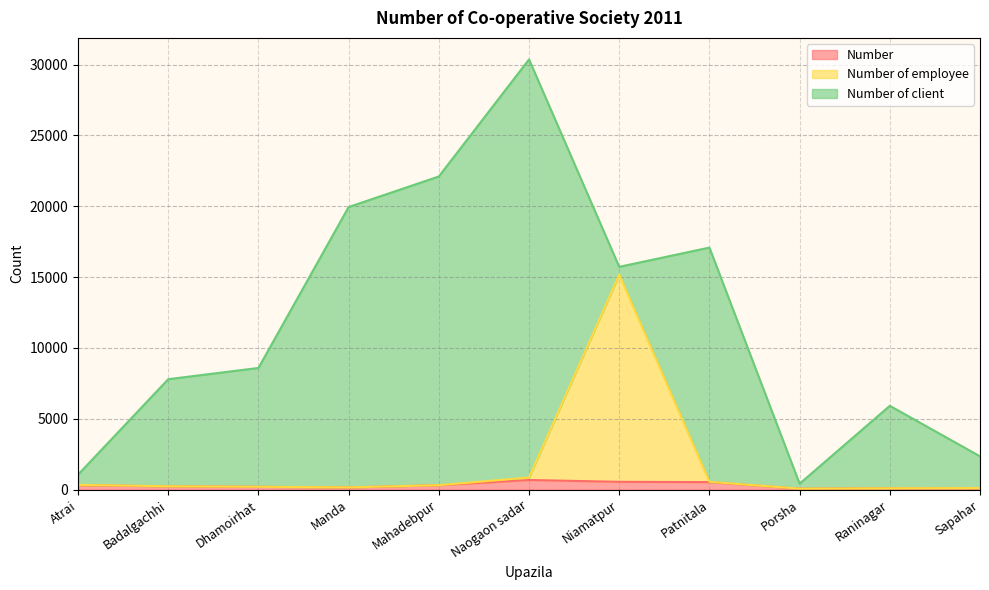

What is the sum of all Number values?

3280